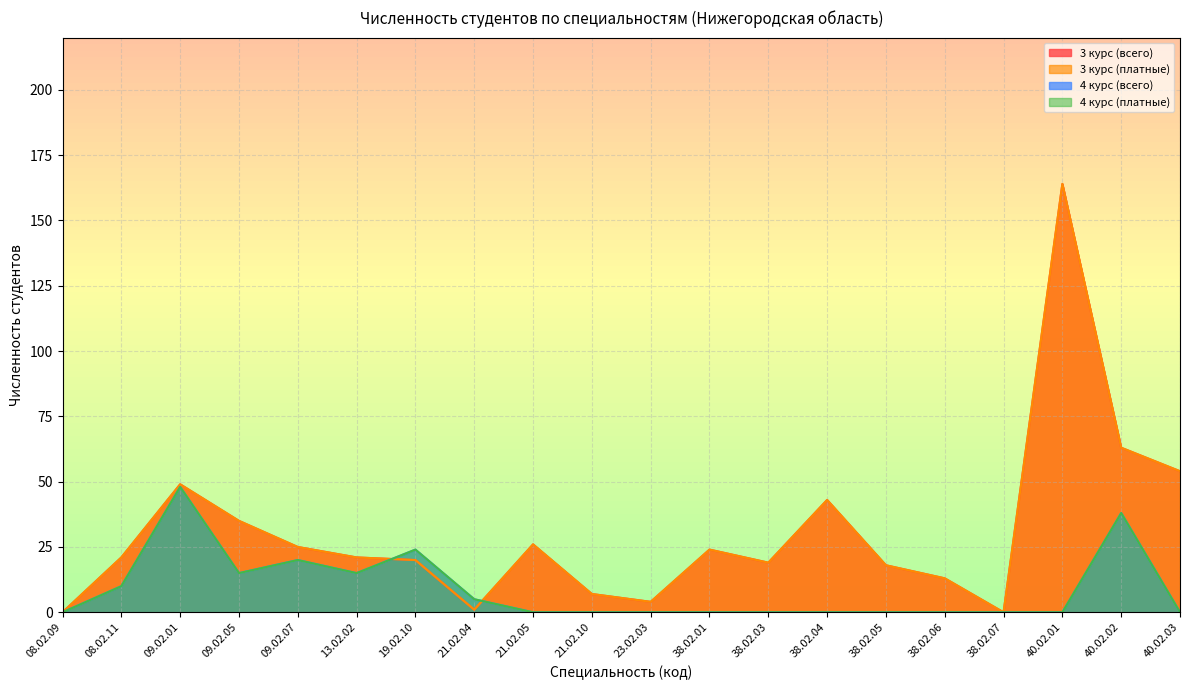

Count the number of categories in the chart.

20